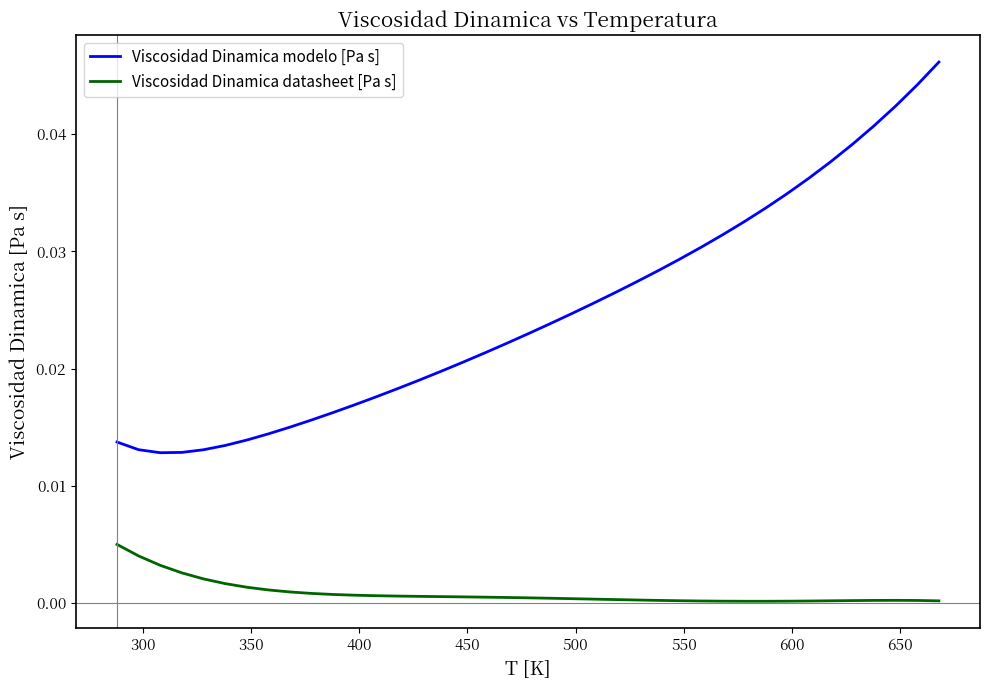

How many Viscosidad Dinamica modelo [Pa s] values are between 0 and 1?

39